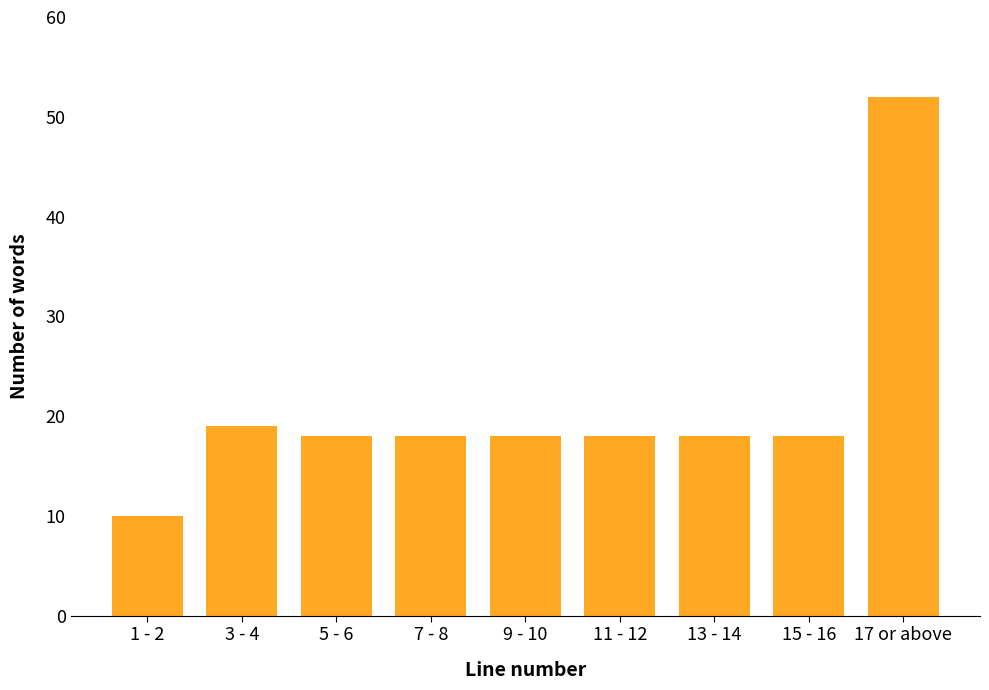

Reading left to right, list all the values displayed in this chart.

1 - 2=10	3 - 4=19	5 - 6=18	7 - 8=18	9 - 10=18	11 - 12=18	13 - 14=18	15 - 16=18	17 or above=52